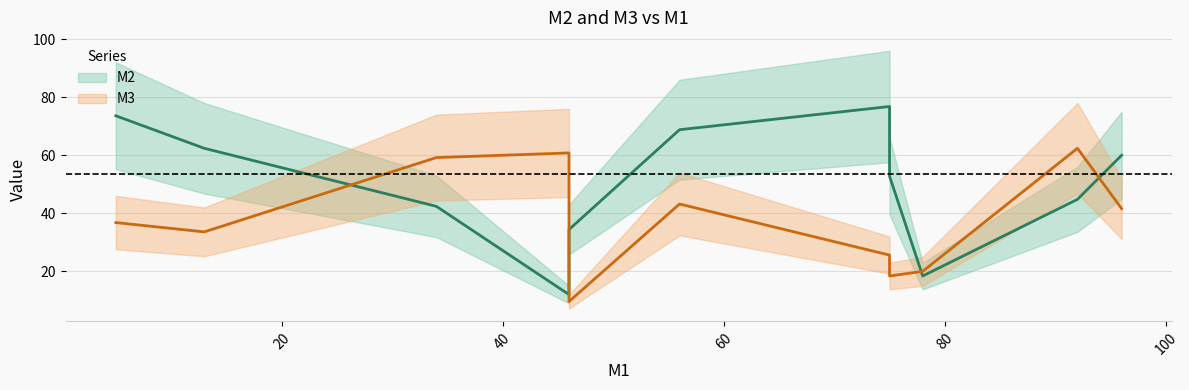

The M3 series shows 23 at 75. True or false?

True